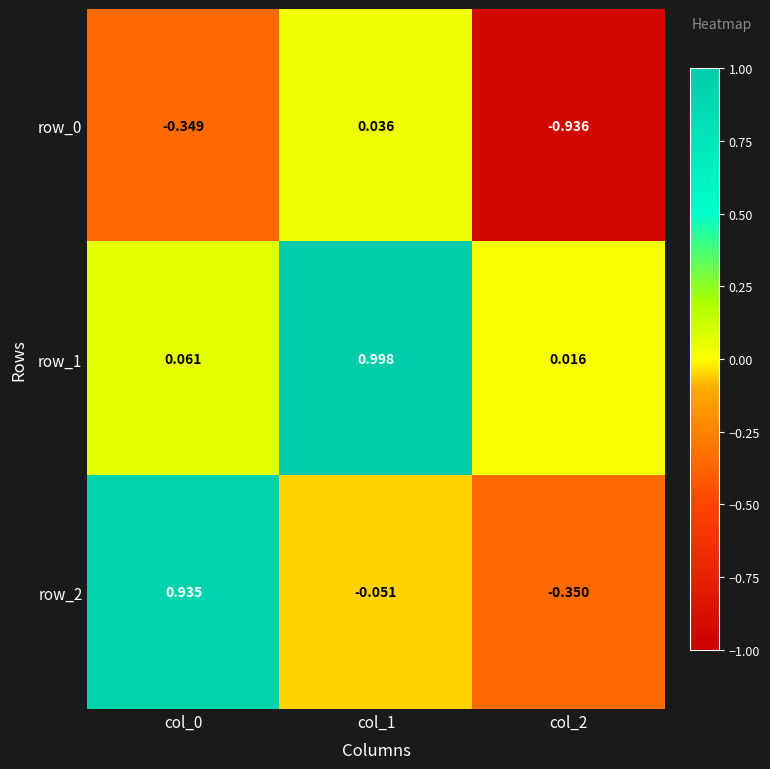

Where is row_1 nearest to the value 0?

col_2